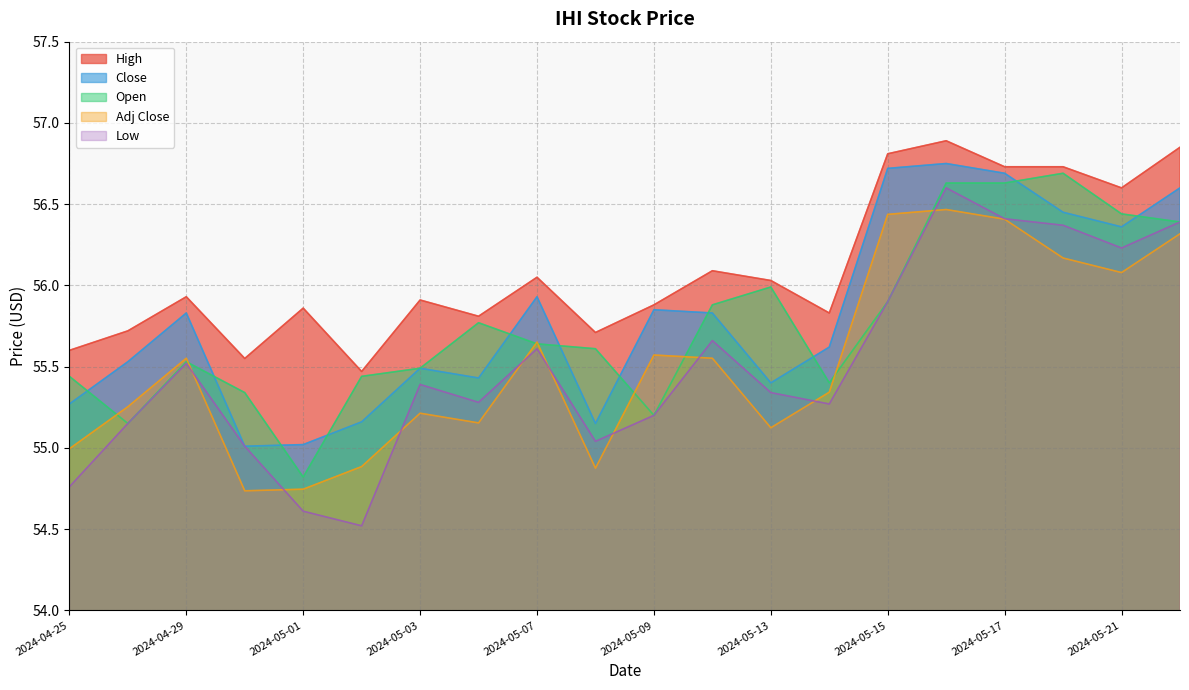

Is it true that Adj Close equals 87.3 at 2024-04-26?

False